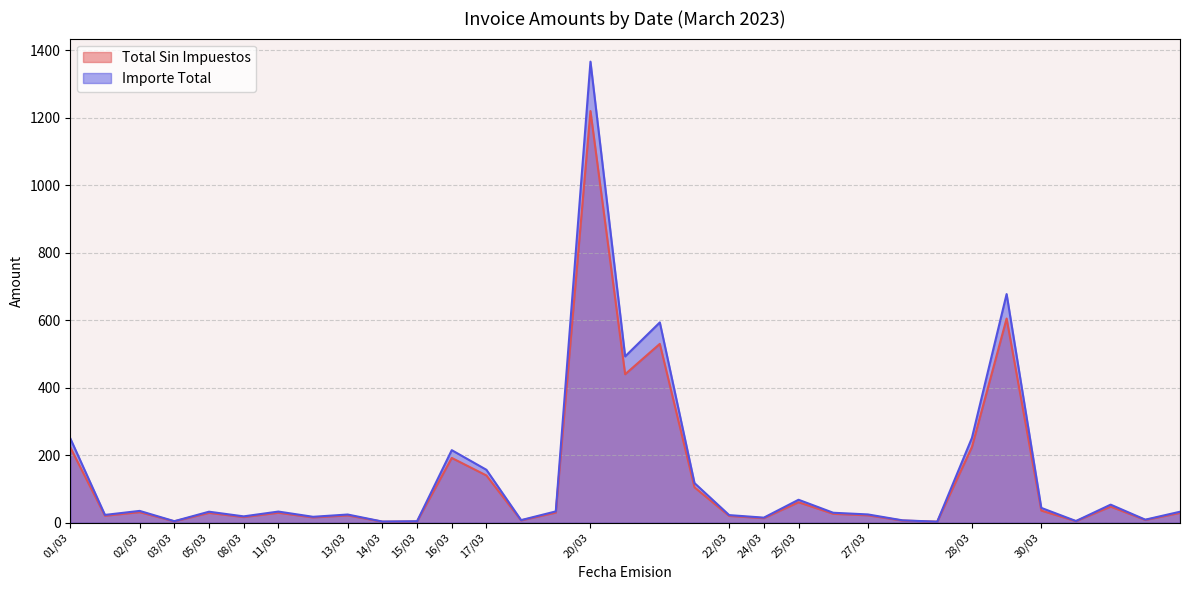

What is the lowest value of the Importe Total series?

3.0